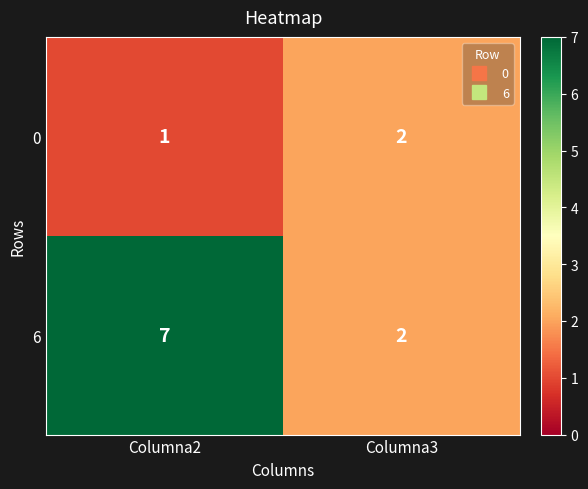

How many distinct data groups are displayed?

2